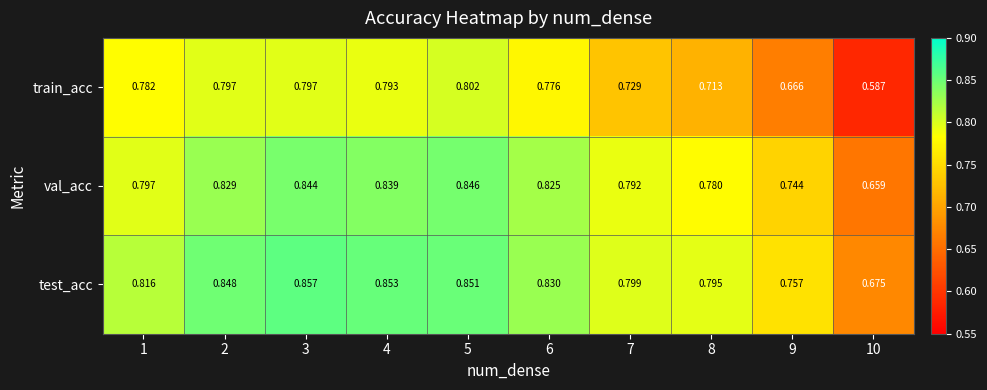

At which category is the sum across all series the highest?

5